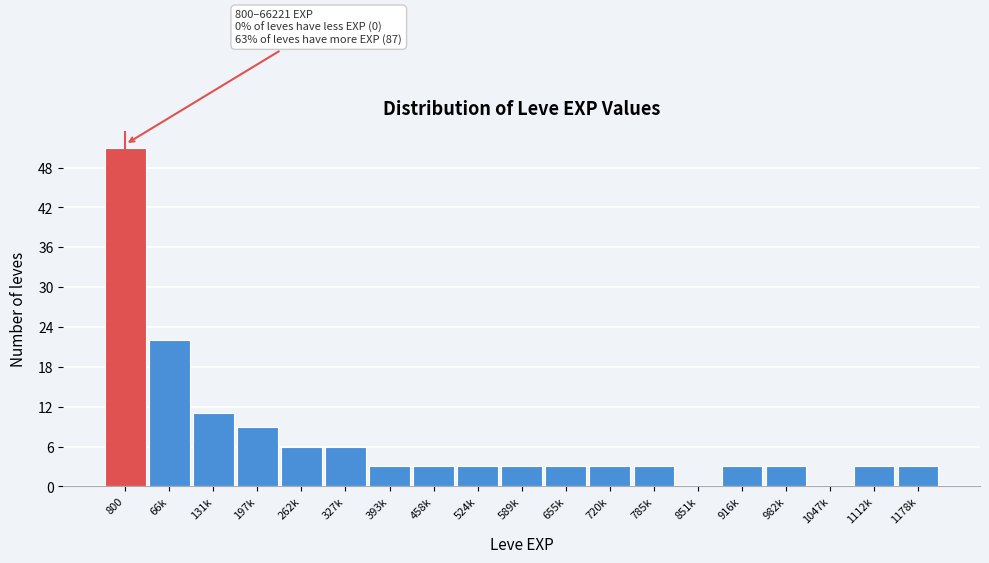

Reading left to right, extract all data points from this chart.

800=51	66k=22	131k=11	197k=9	262k=6	327k=6	393k=3	458k=3	524k=3	589k=3	655k=3	720k=3	785k=3	851k=0	916k=3	982k=3	1047k=0	1112k=3	1178k=3